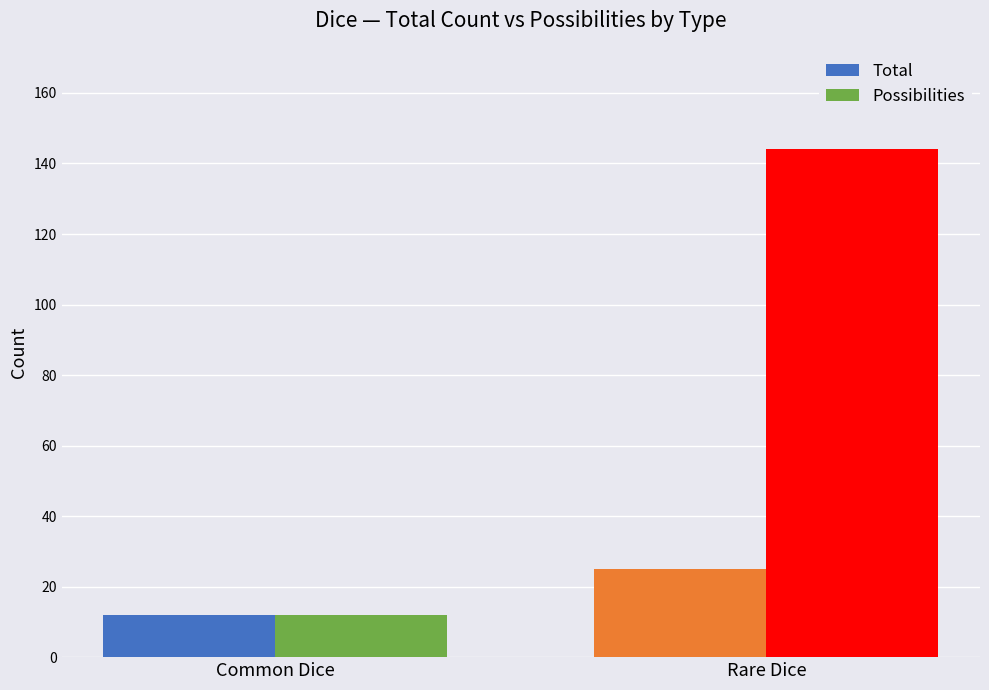

What is the difference between the maximum and minimum values in the Possibilities series?

132